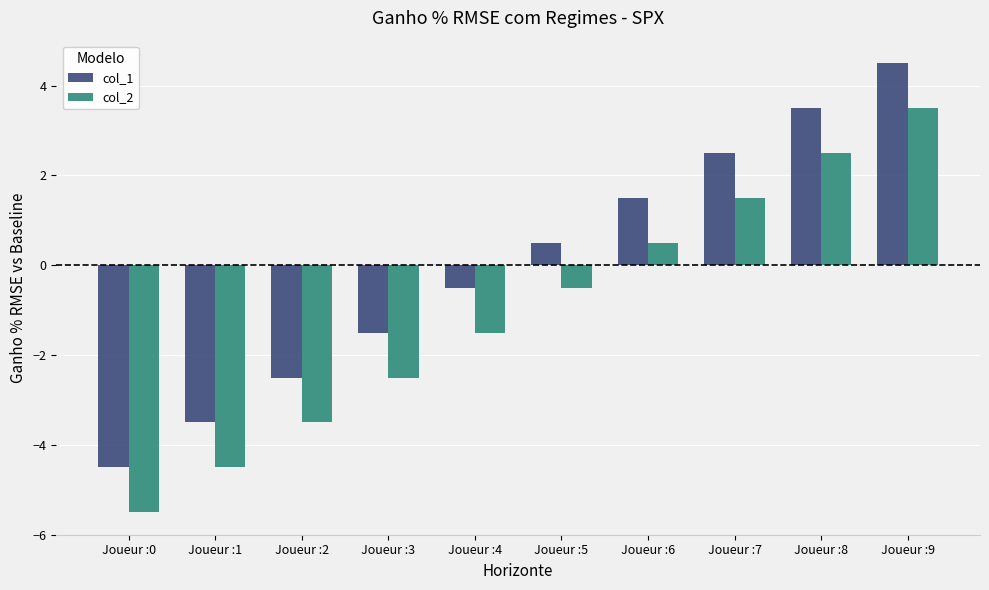

True or false: col_1 has a value of -2.7 at Joueur :3.

False